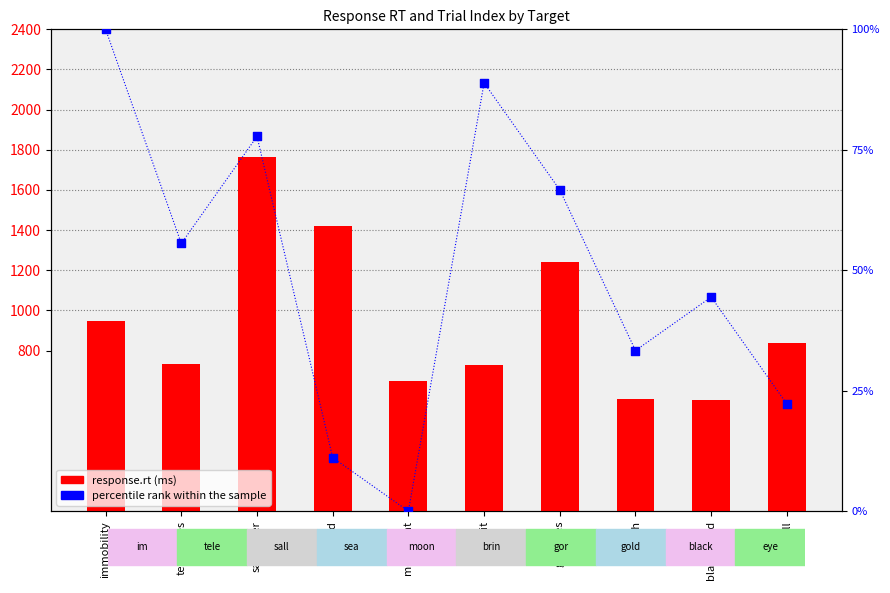

Which series has the largest total across all categories?

response.rt (ms)